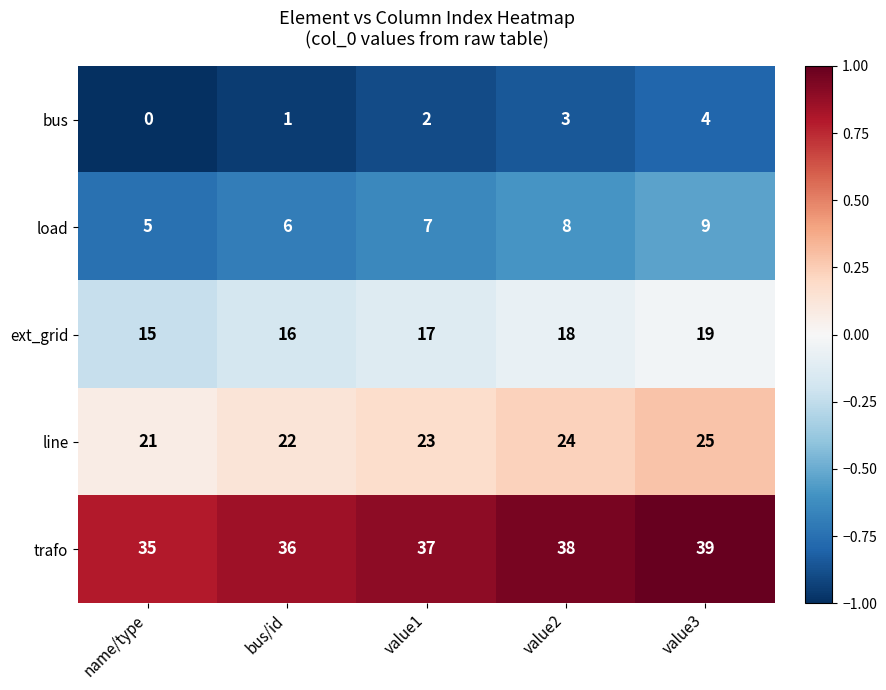

What is the difference between the highest and lowest values at value1?

35